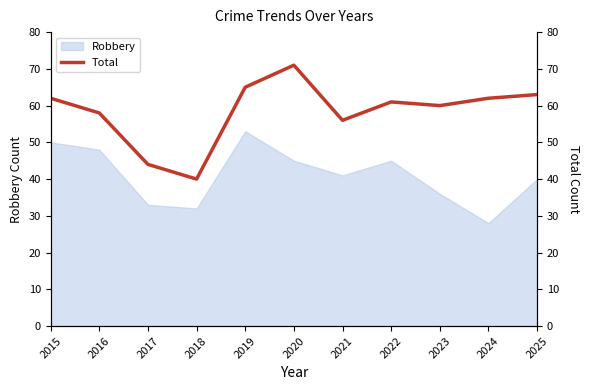

True or false: the data has more than 2 interior local peaks.

False